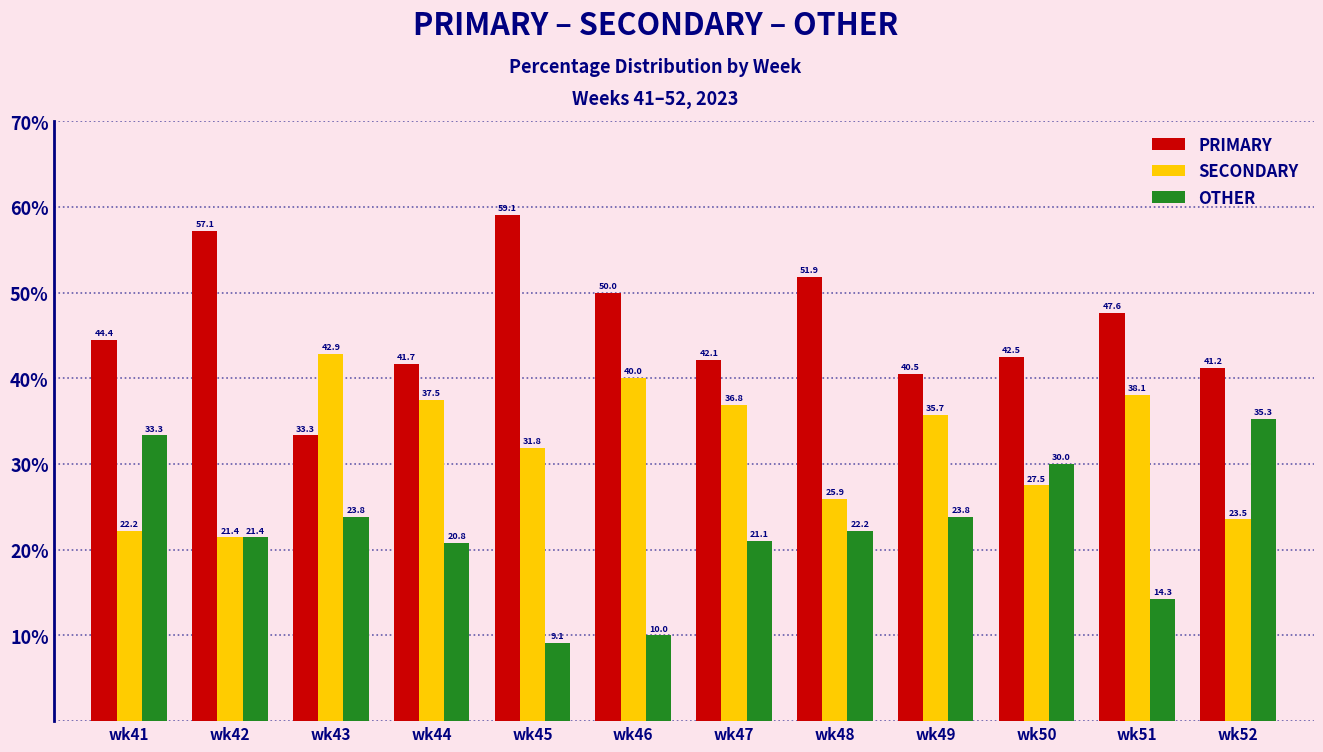

What is the difference between the PRIMARY values at wk49 and wk50?

2.0